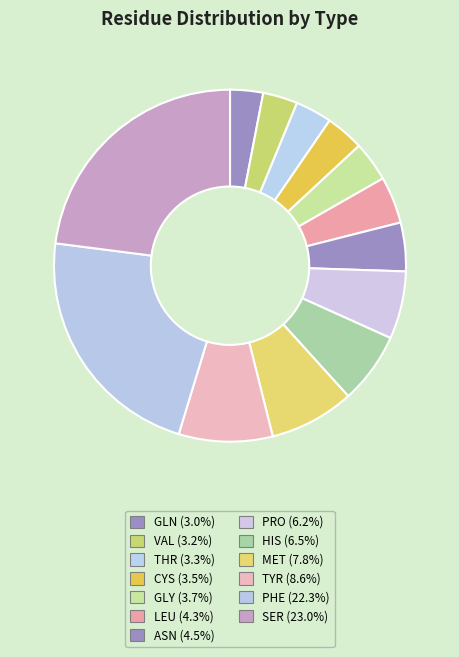

How many segments does this pie chart have?

13